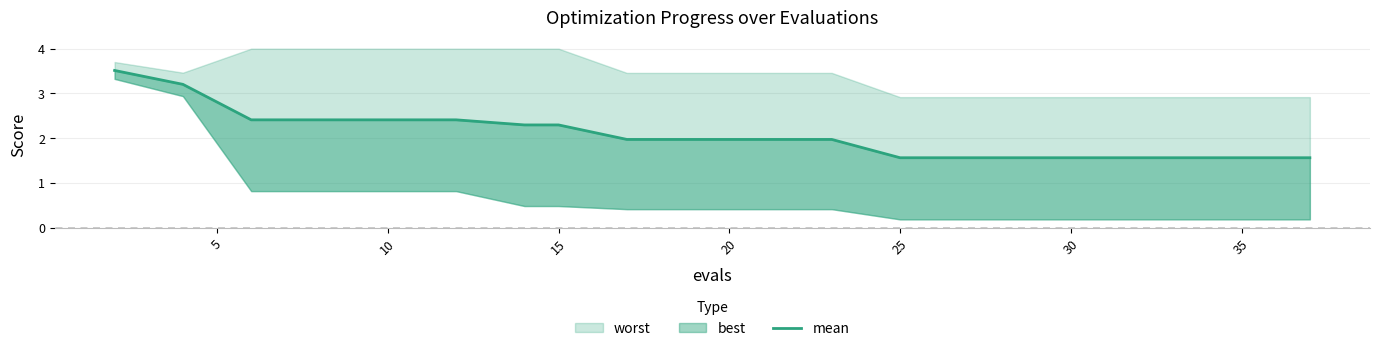

True or false: the data has more than 0 interior local peaks.

False